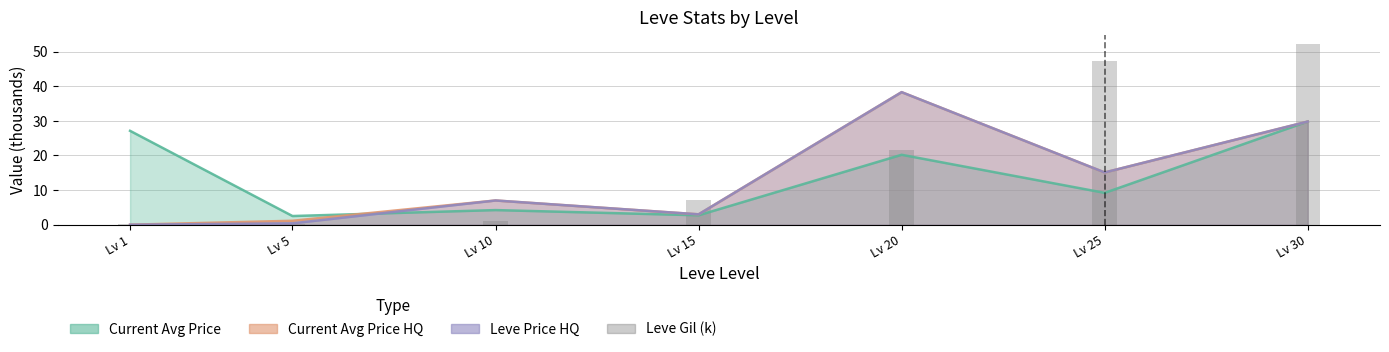

The chart shows a value of 0.2 at Lv 1. True or false?

True